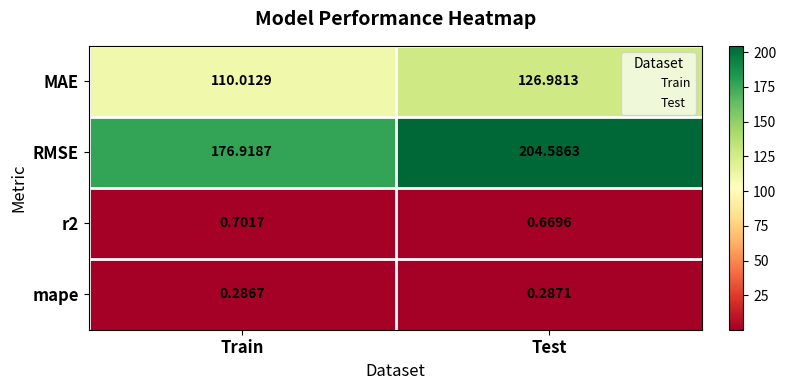

Which series has the widest spread of values?

RMSE